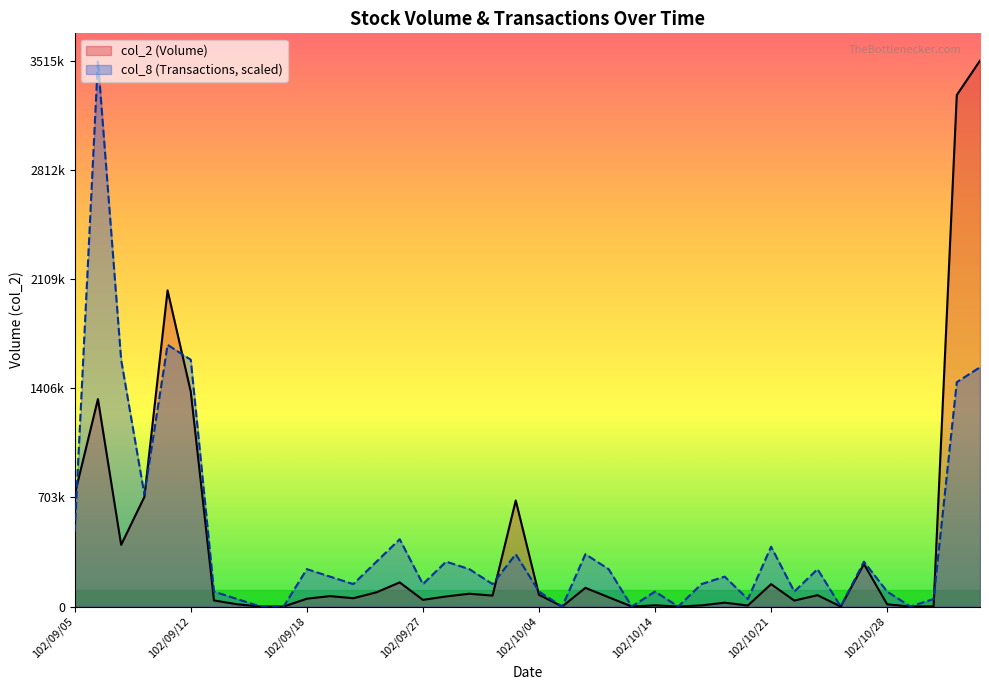

How many lines are shown in the chart?

2